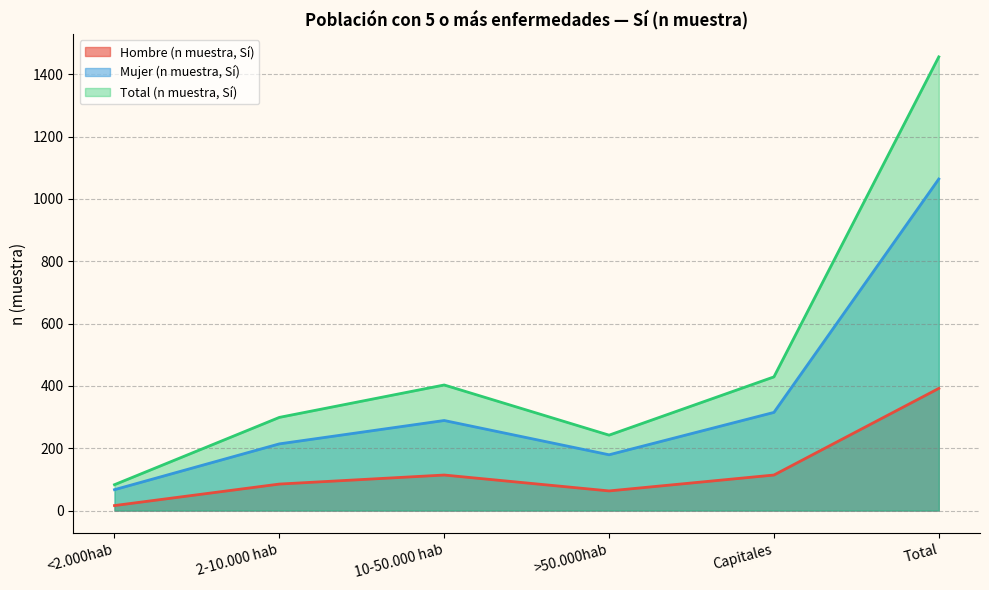

Is the value of Hombre (n muestra, Sí) at Capitales greater than the value of Total (n muestra, Sí) at <2.000hab?

Yes